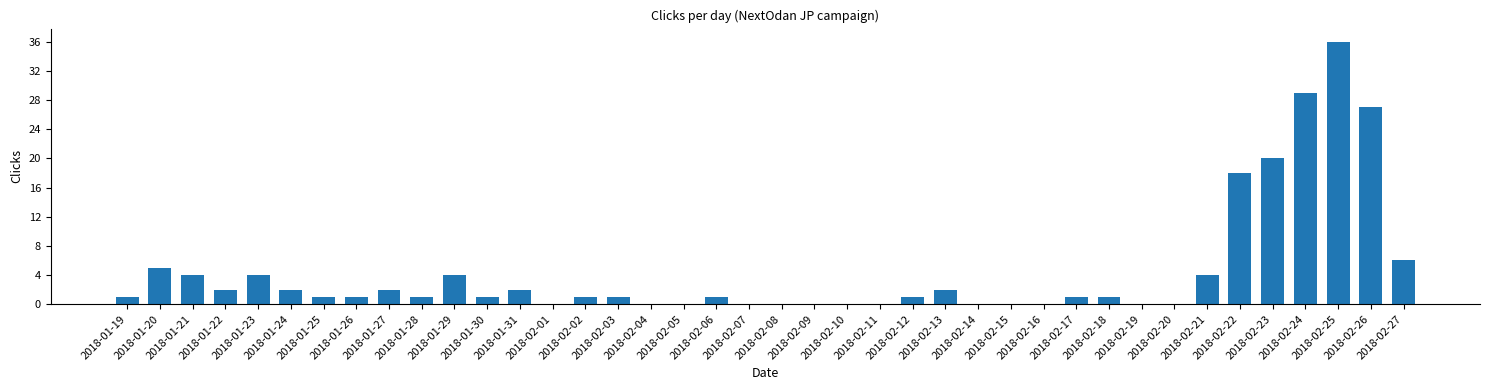

Which label corresponds to the largest value in the chart?

2018-02-25